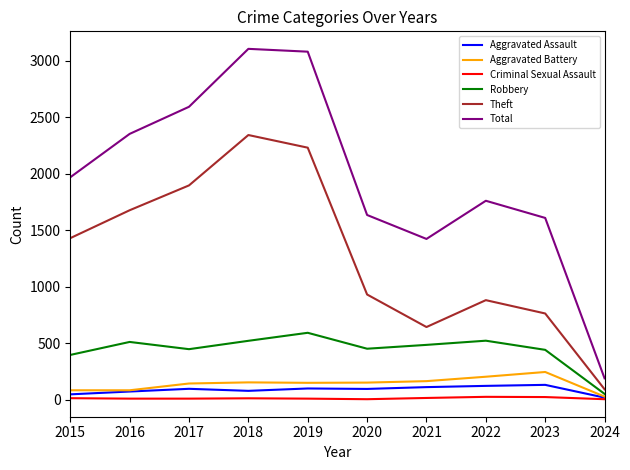

Does the chart have visible grid lines?

No